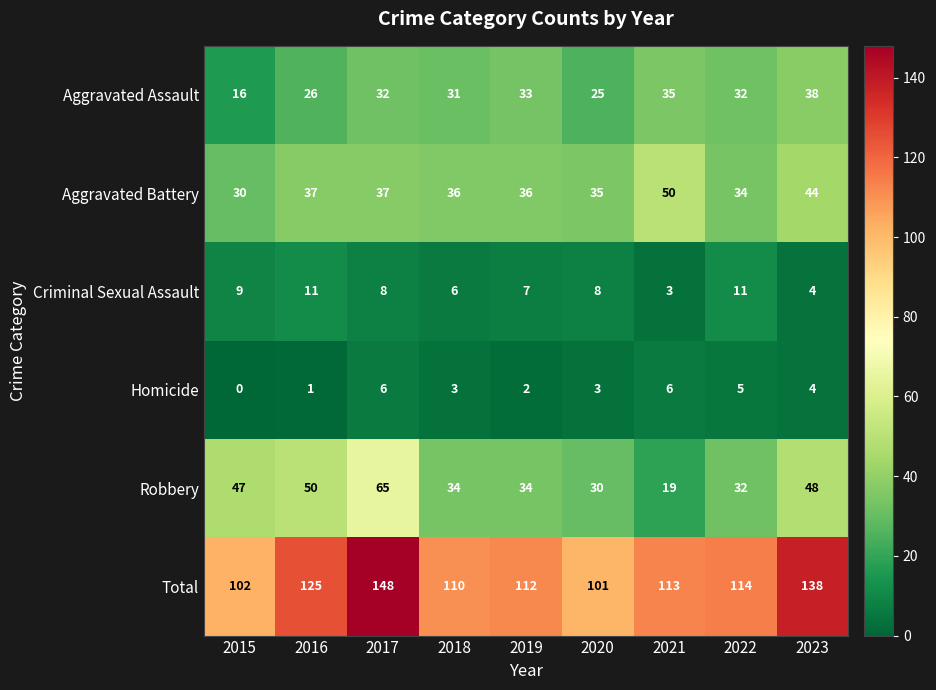

How many series are shown in this chart?

6